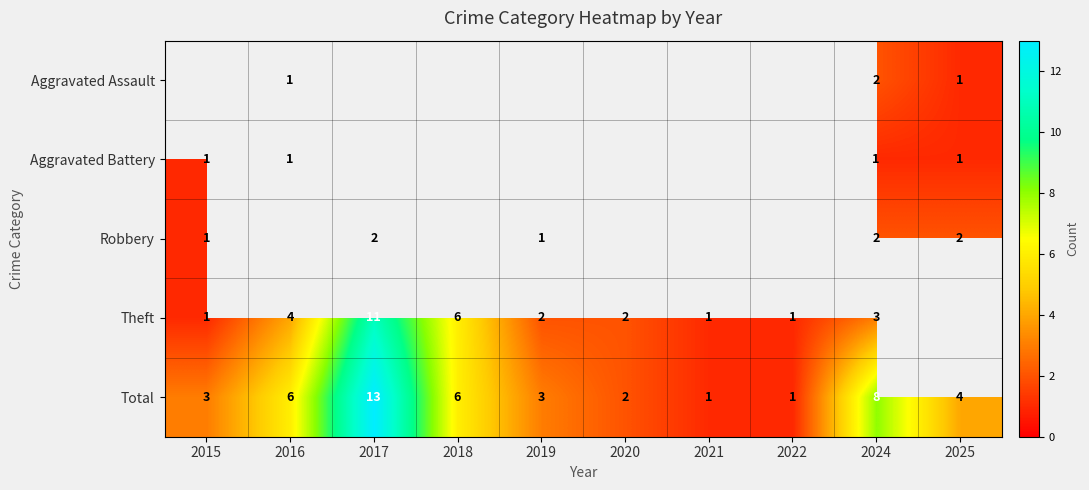

The Aggravated Battery series shows 0 at 2016. True or false?

False